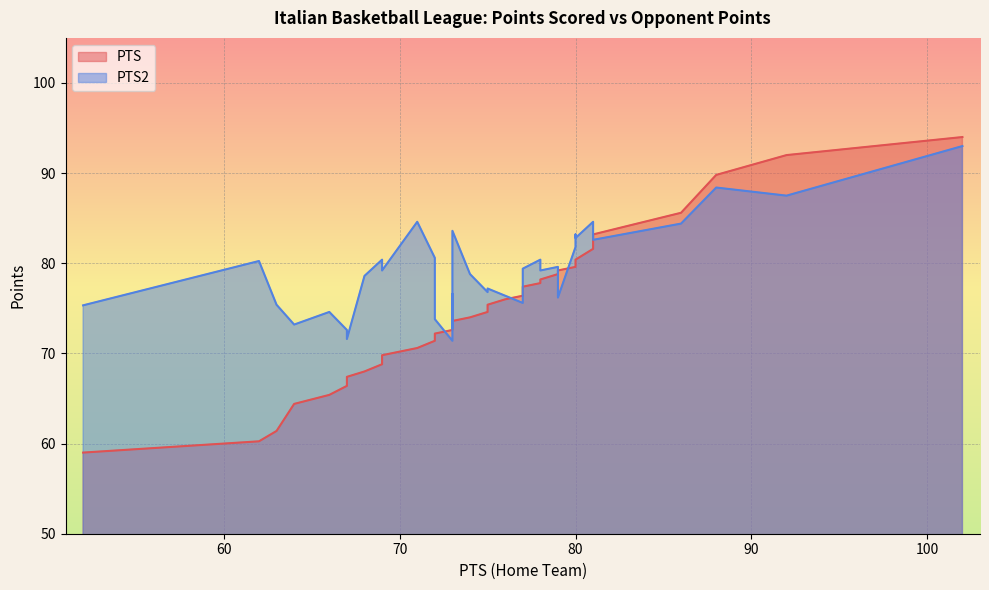

Which series ends up on top after the final intersection of PTS and PTS2?

PTS